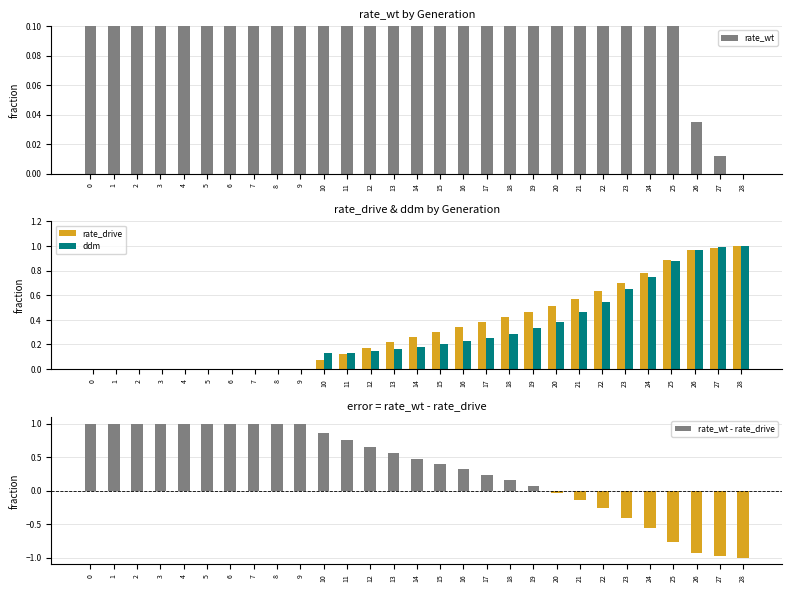

How many negative values does the rate_wt - rate_drive series have?

9